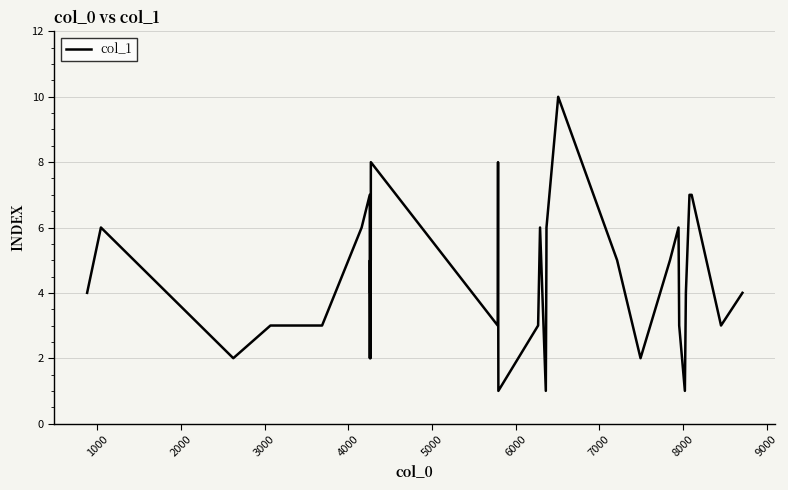

What is the difference between the second highest and minimum values?

7